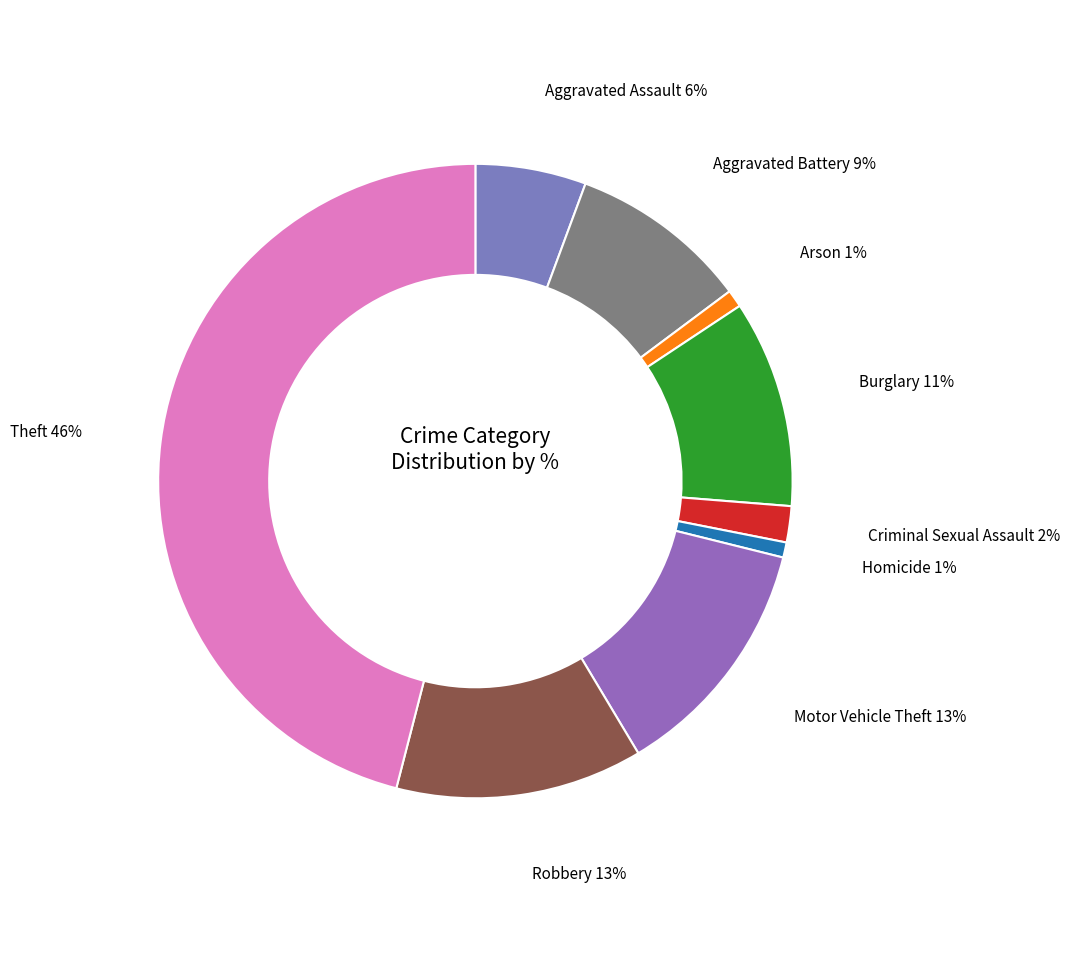

To the nearest percent, what portion does Aggravated Battery represent?

9%